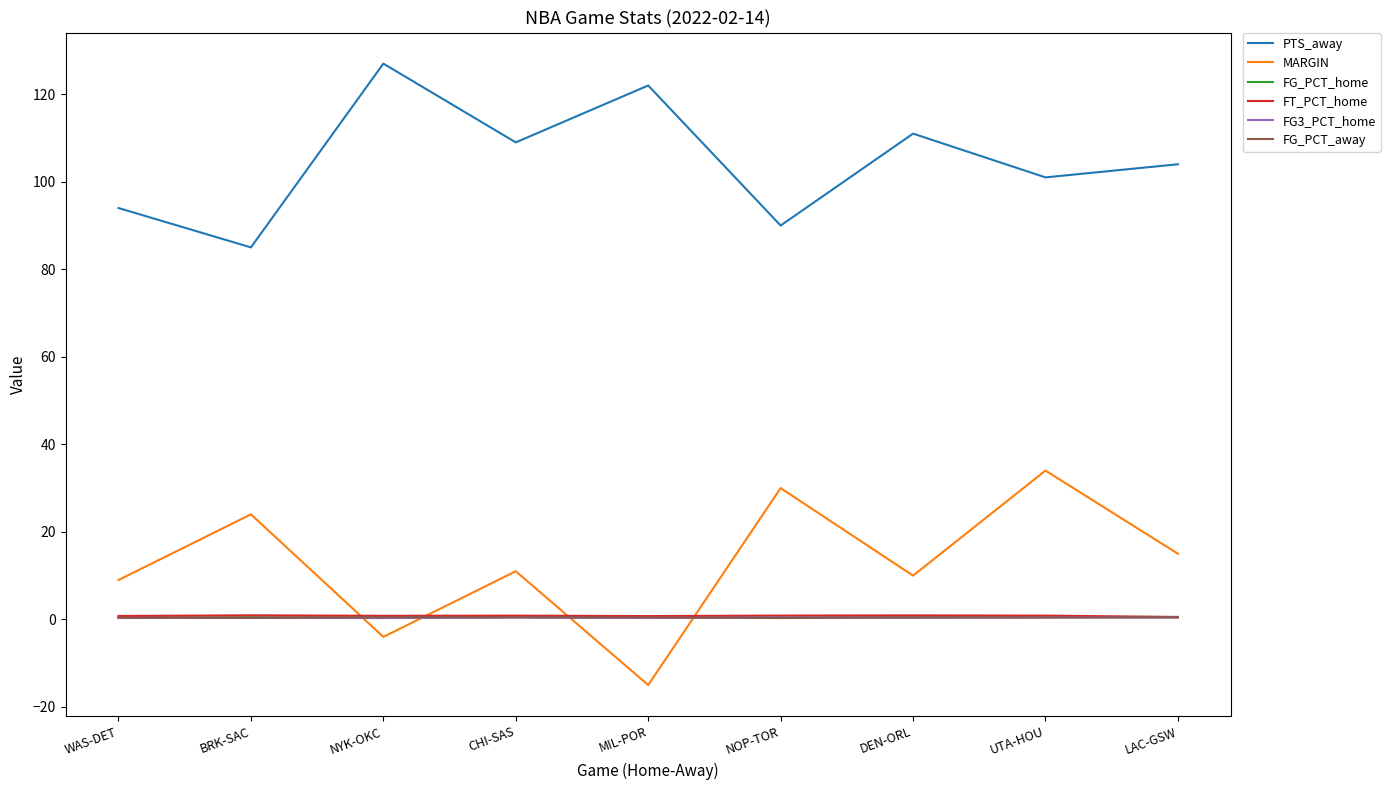

Which series has the largest total across all categories?

PTS_away